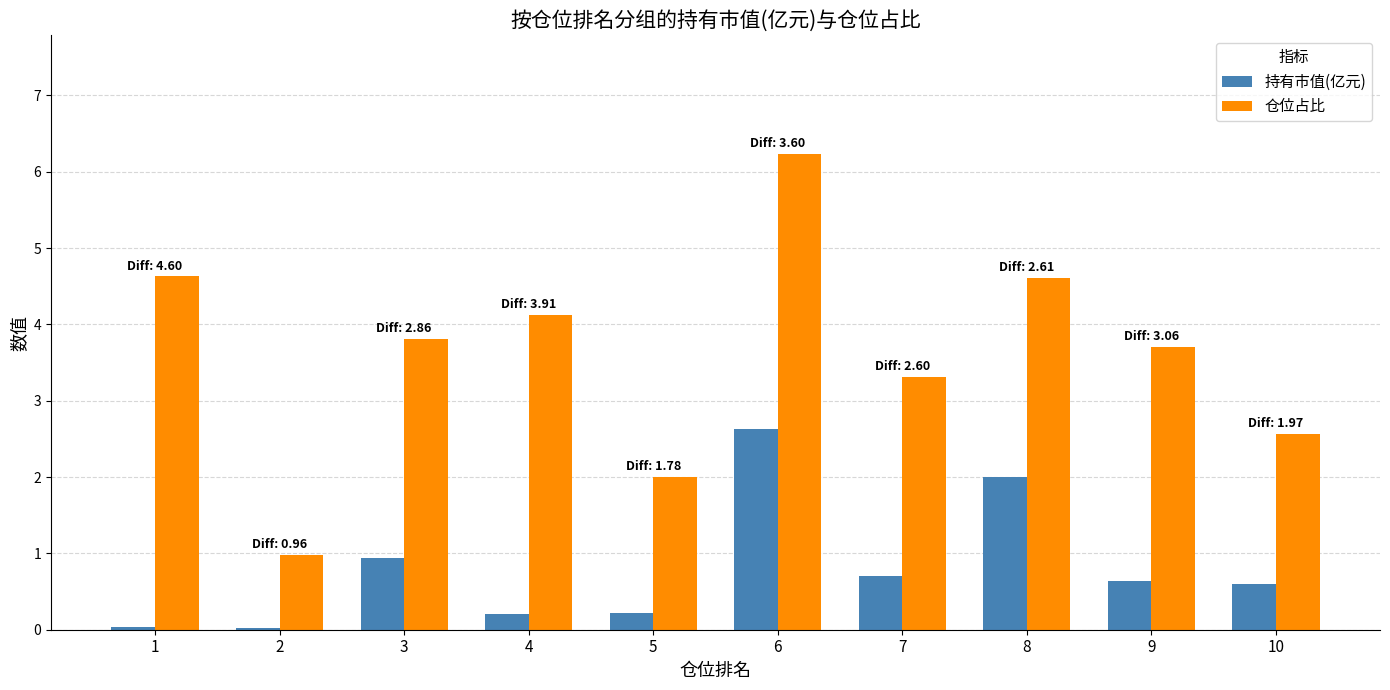

True or false: 仓位占比 has a value of 7.3 at 8.

False